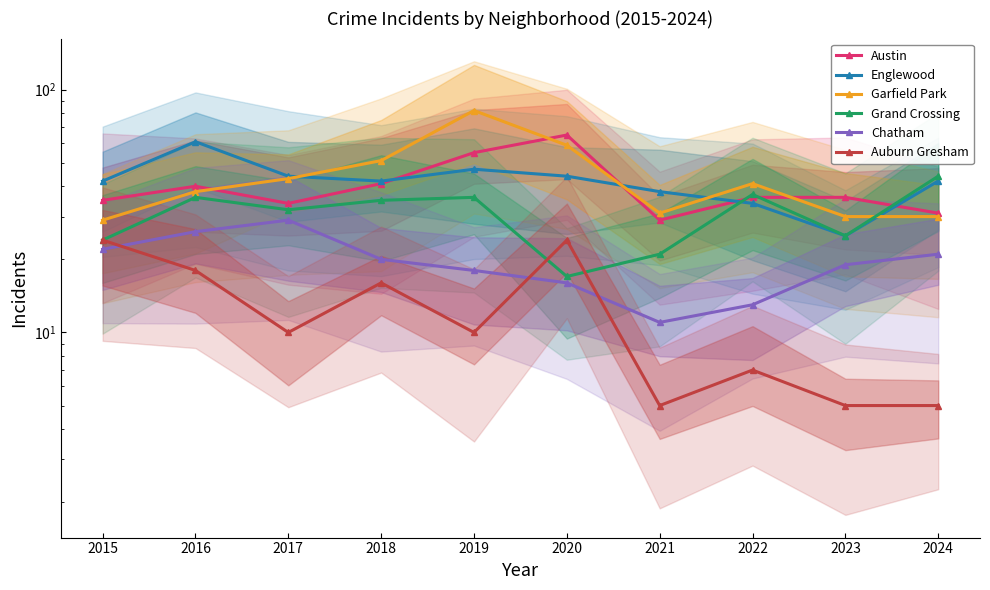

What is the spread (max minus min) of values at 2020?

49